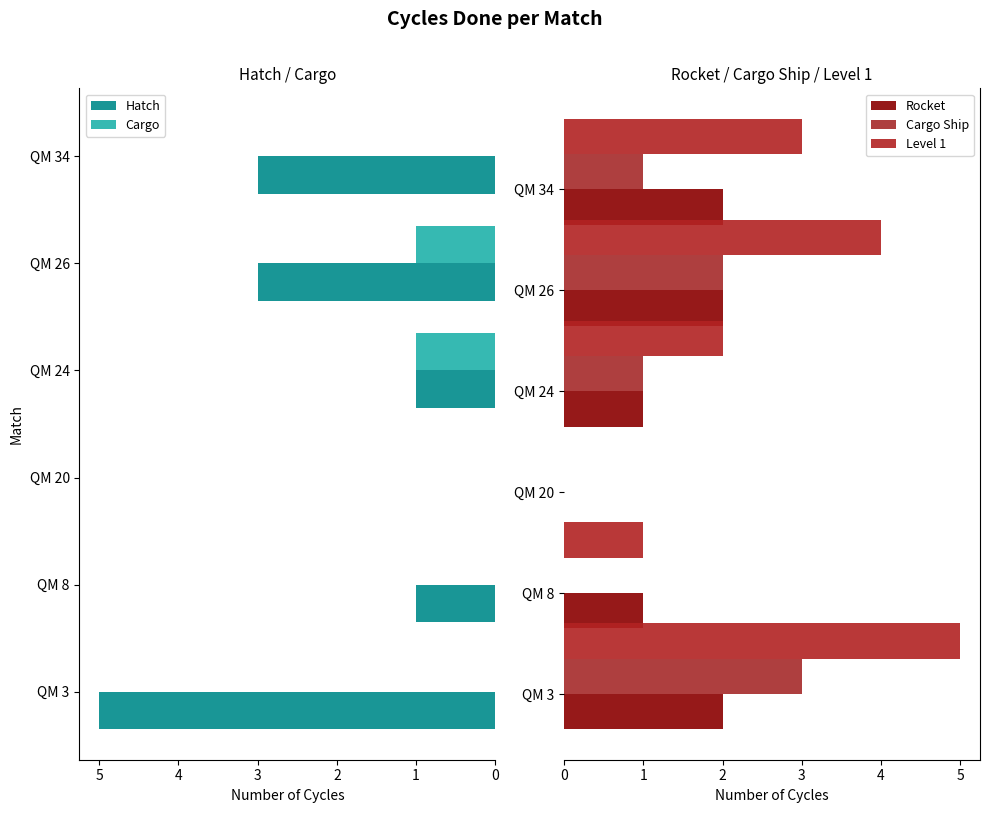

Reading left to right, list all the values displayed in this chart.

Hatch: 5	1	0	1	3	3
Cargo: 0	0	0	1	1	0
Rocket: 2	1	0	1	2	2
Cargo Ship: 3	0	0	1	2	1
Level 1: 5	1	0	2	4	3